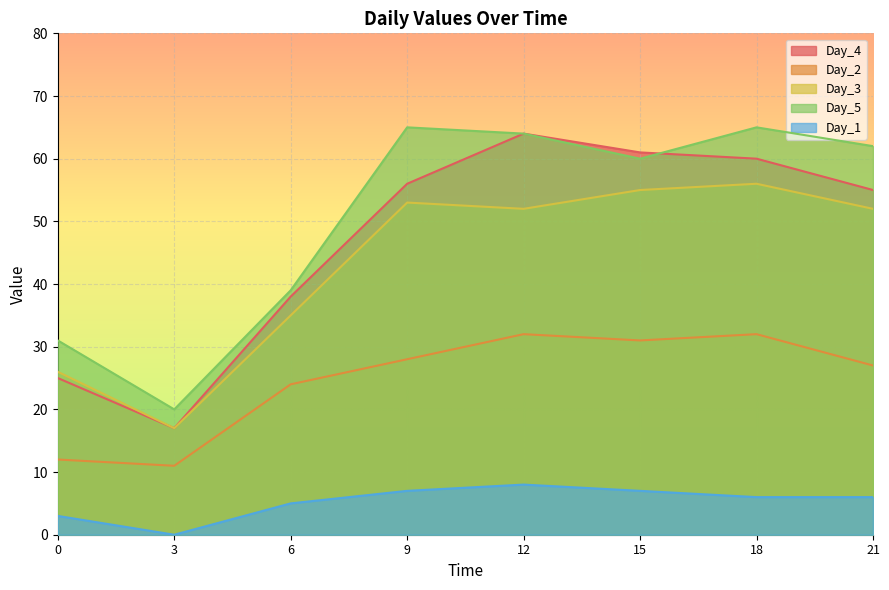

What is the total value across all series at 12?

220